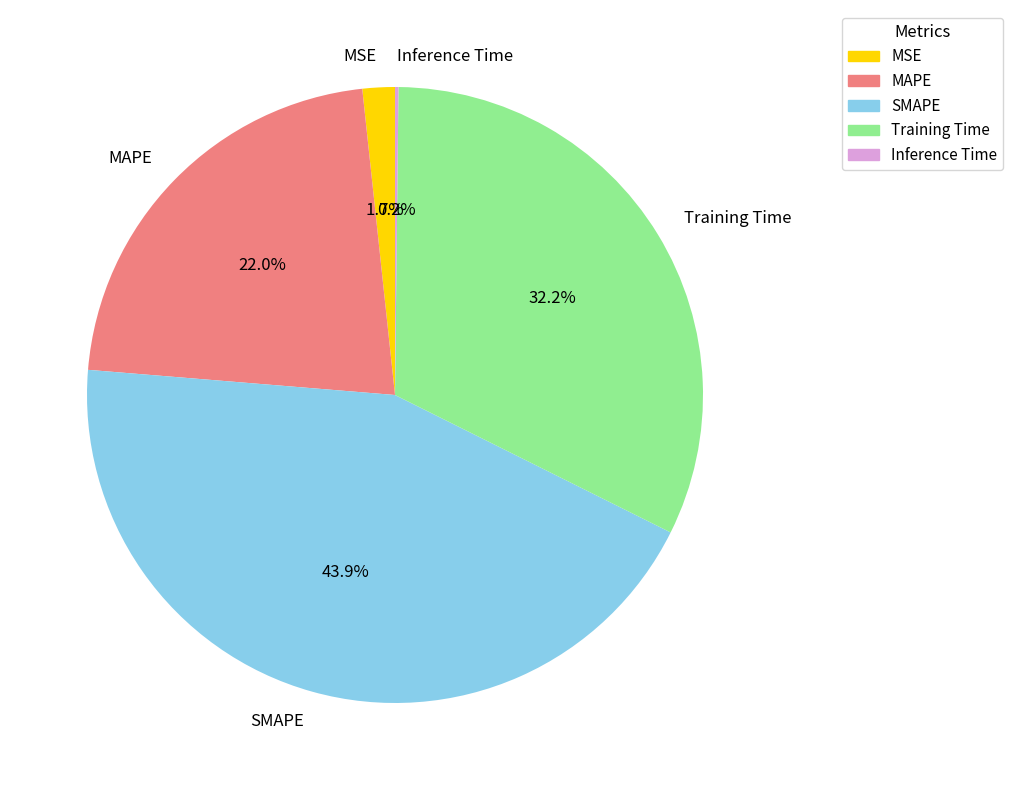

Which has a higher value, SMAPE or MAPE?

SMAPE